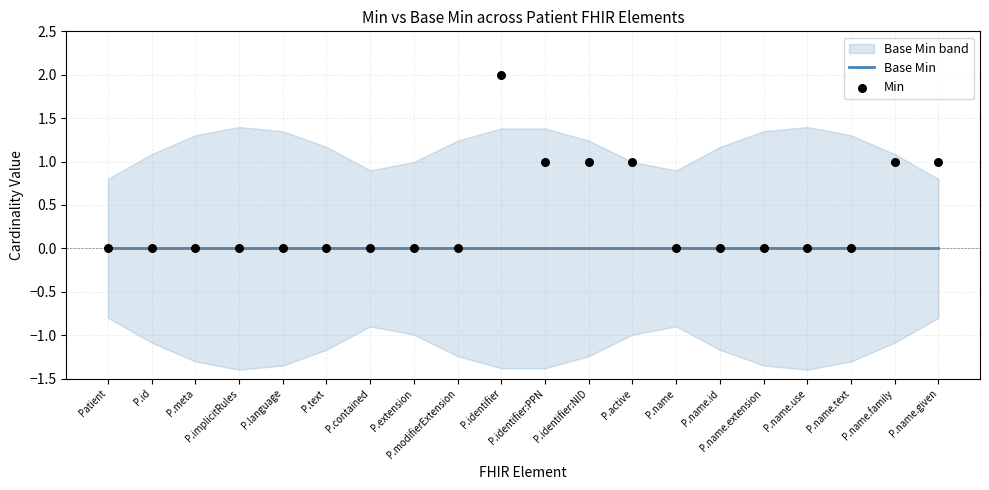

Which series has the widest spread of Y values?

Min